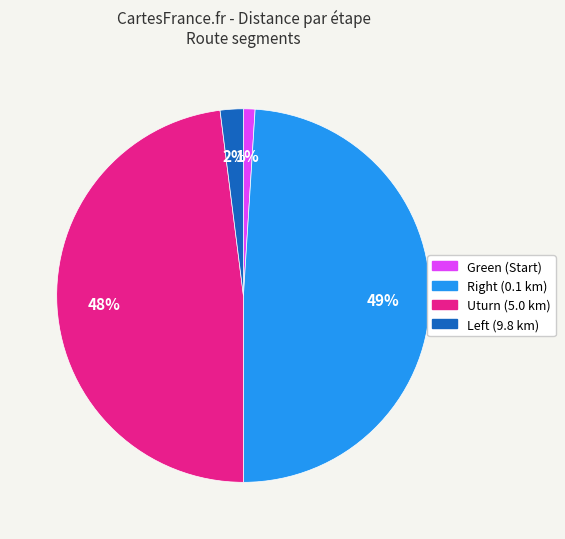

To the nearest percent, what is the average slice percentage?

25%